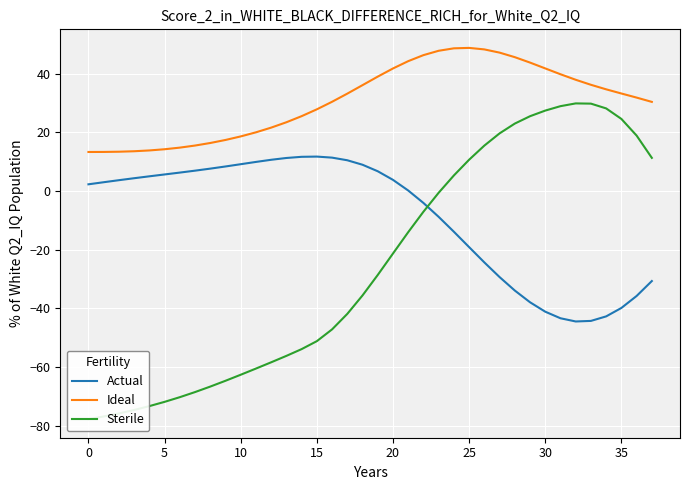

What is the total value across all series at 23?

38.3